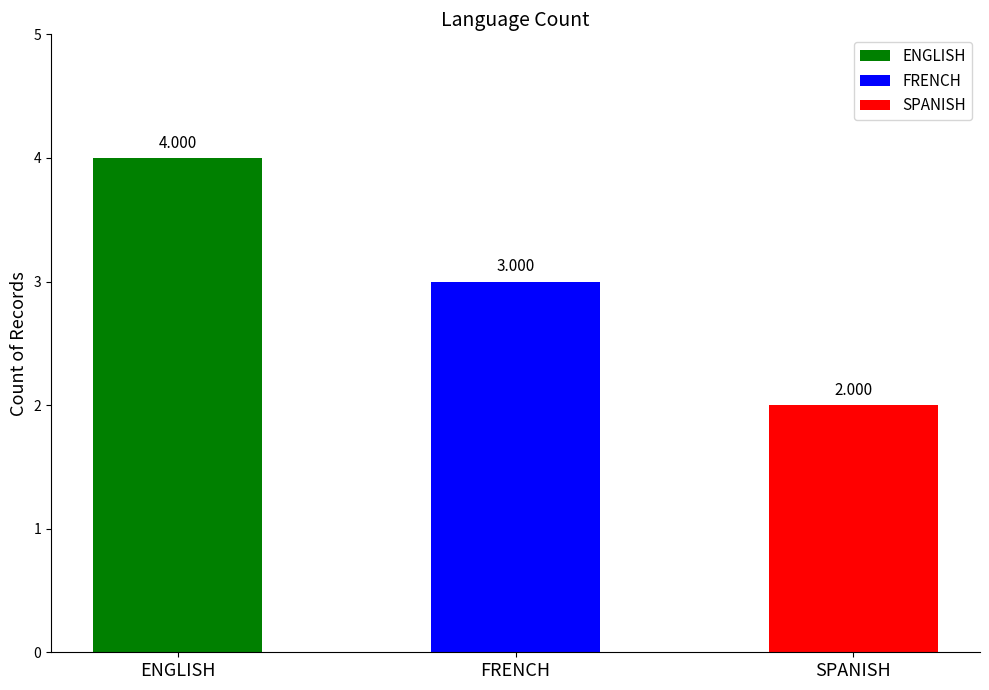

What is the difference between the values at ENGLISH and FRENCH?

1